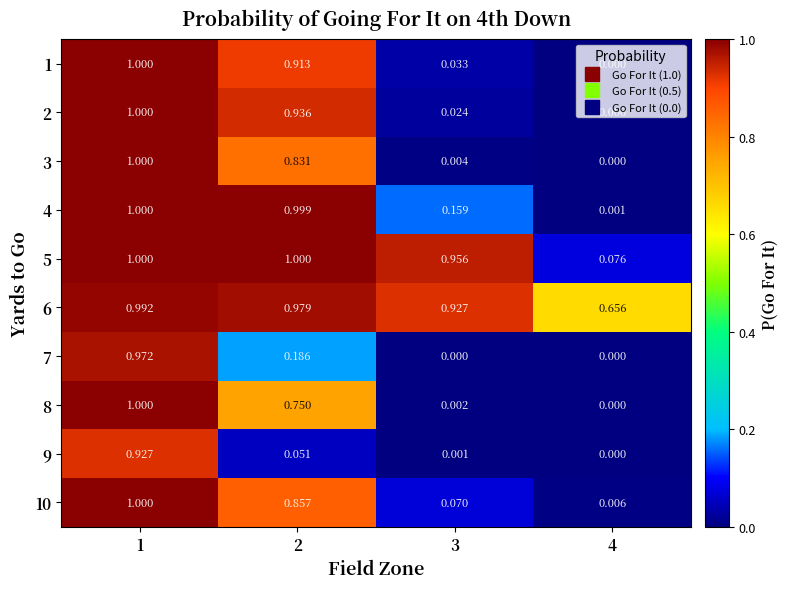

Is the value of 3 at 3 greater than the value of 2 at 4?

Yes